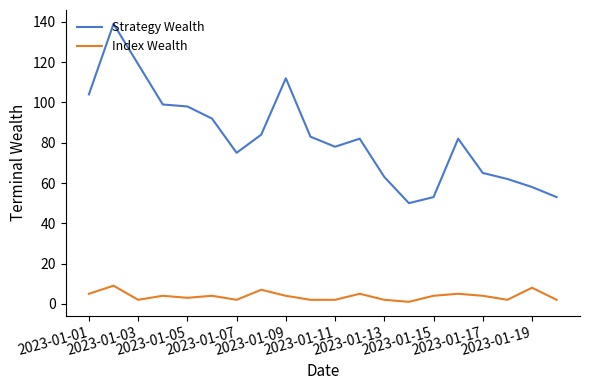

List the series in order of their overall mean, lowest first.

Index Wealth, Strategy Wealth